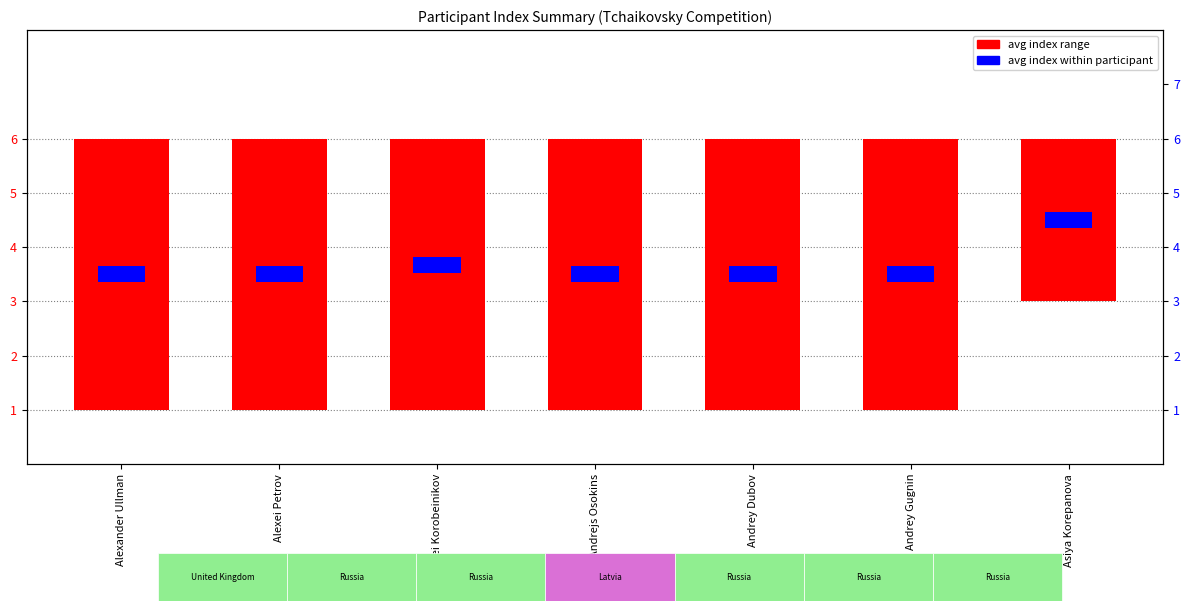

The avg index range series shows 5.0 at Andrey Gugnin. True or false?

True